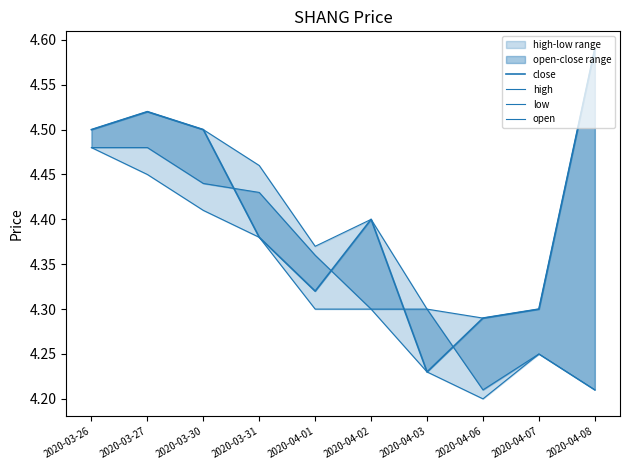

True or false: close and high intersect in this chart.

False